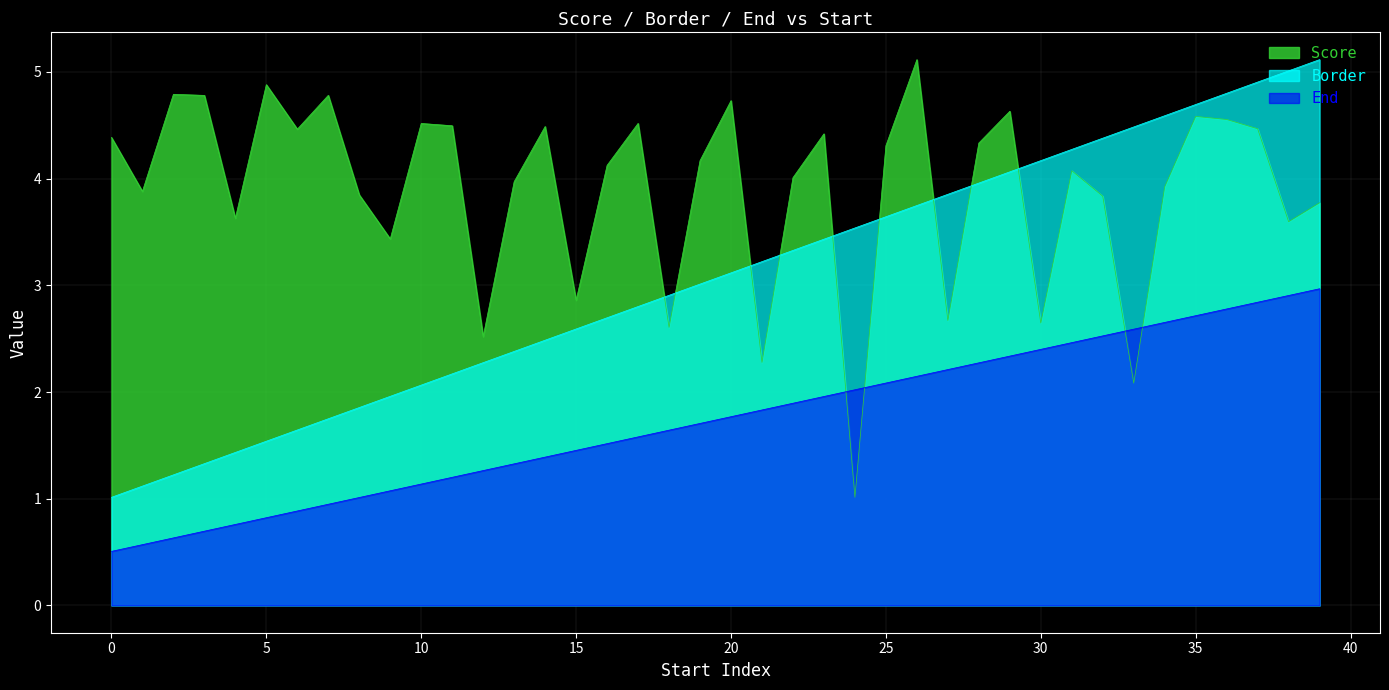

True or false: End and Border intersect in this chart.

False